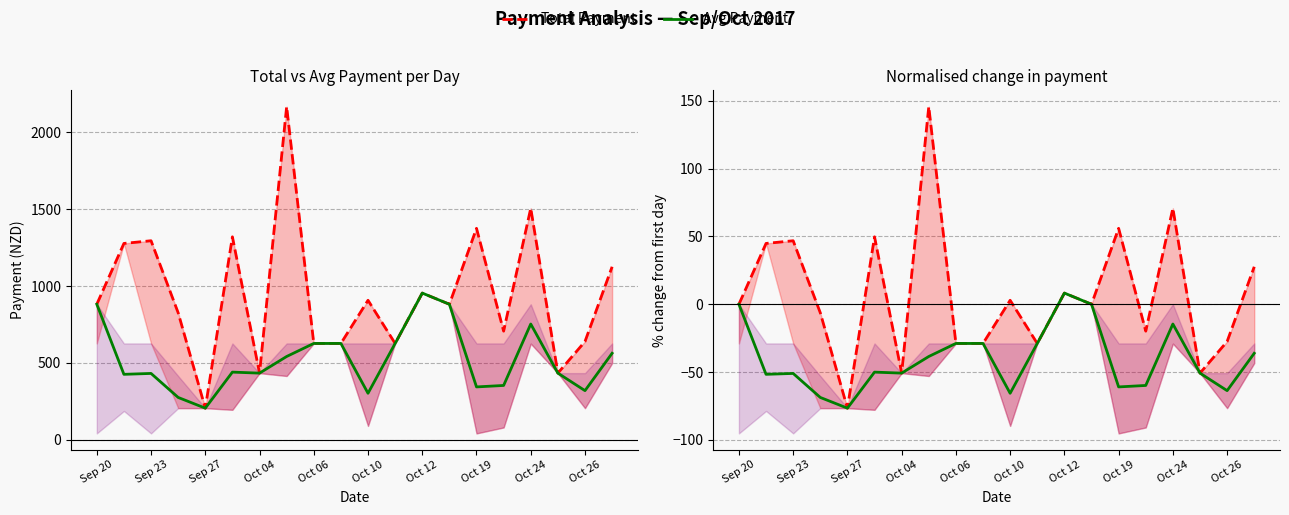

How many negative values does the Total Payment series have?

9